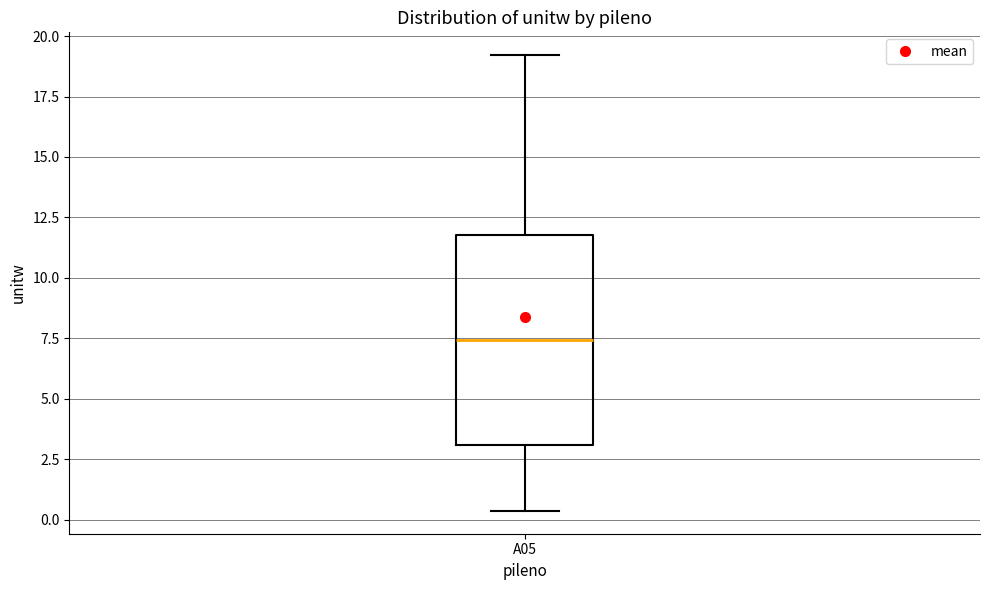

Where is the upper edge of the box for A05 on the y-axis? The values are not printed on the chart, so give them approximately, as read against the axis.

12.0